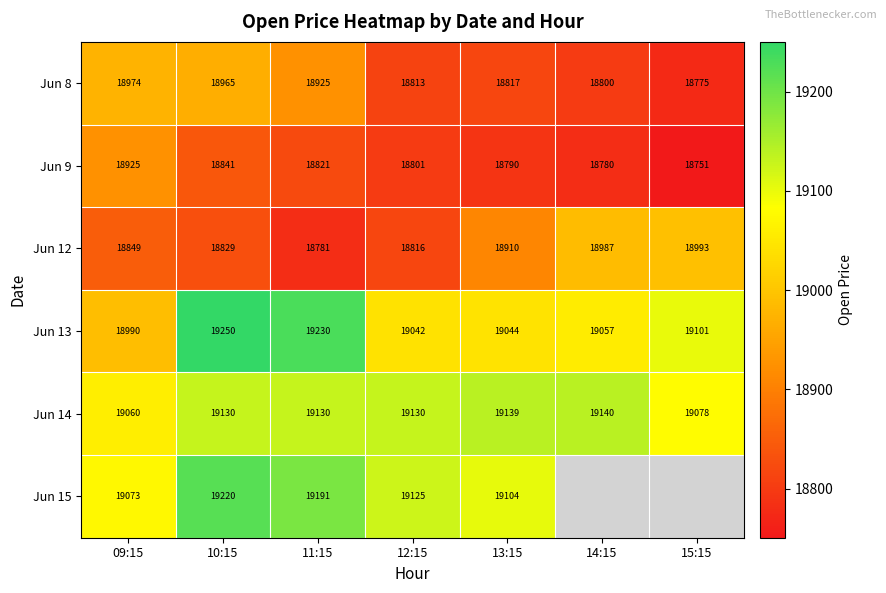

Is the value of Jun 15 at 11:15 greater than the value of Jun 13 at 12:15?

Yes